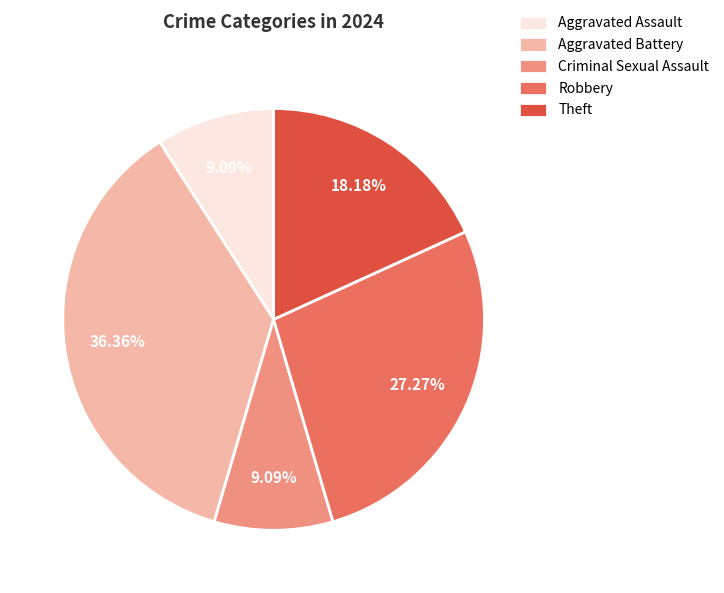

What percentage is the Criminal Sexual Assault slice, to the nearest percent?

9%